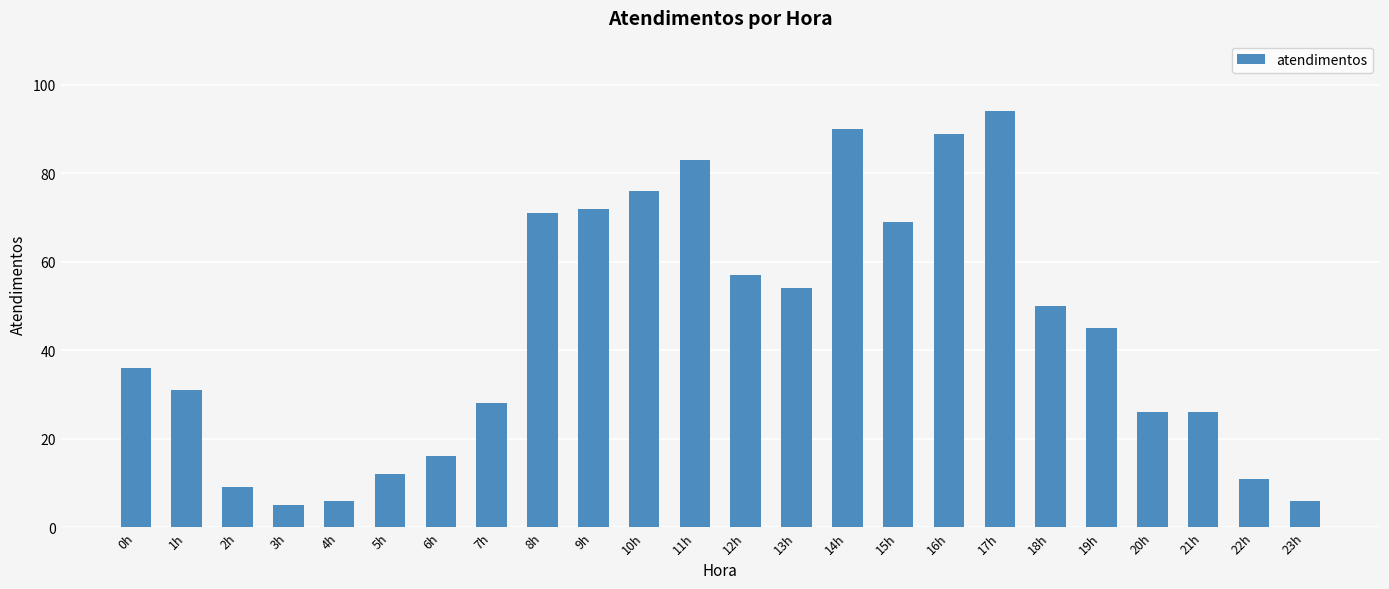

Reading left to right, list all the values displayed in this chart.

36	31	9	5	6	12	16	28	71	72	76	83	57	54	90	69	89	94	50	45	26	26	11	6